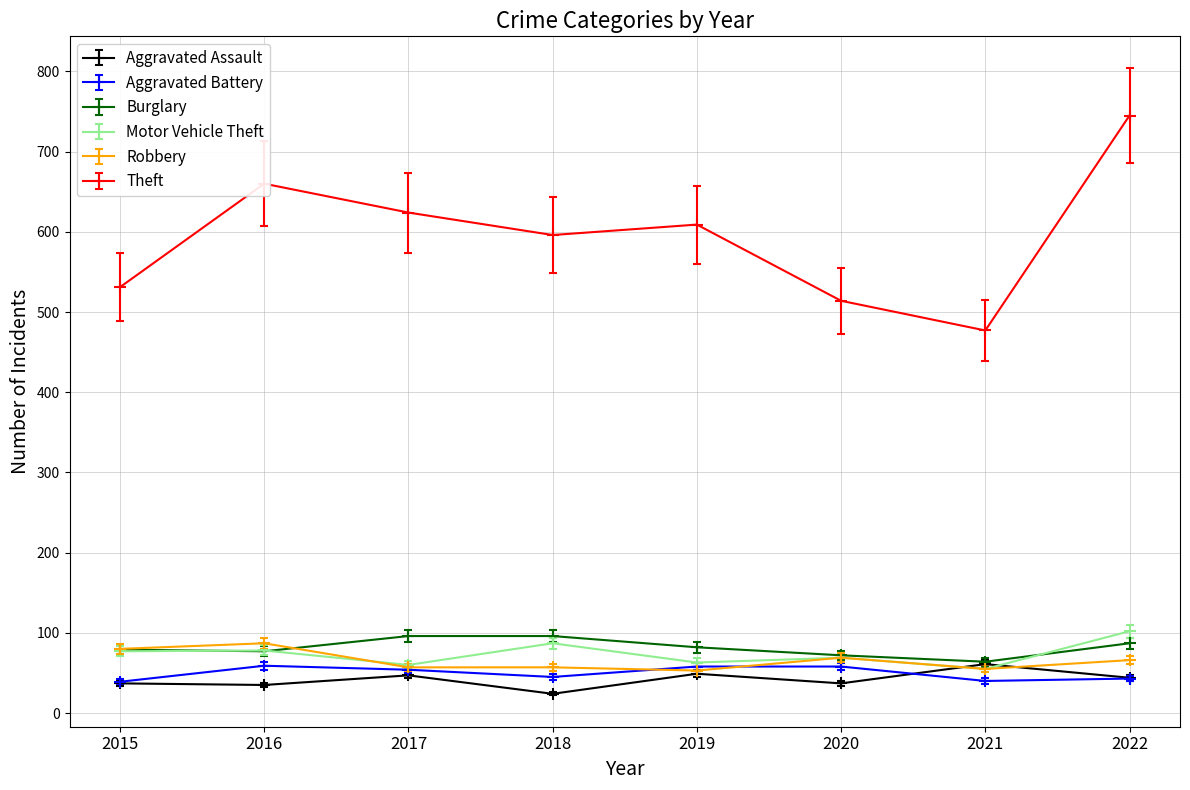

How many data points in Burglary are less than 82?

4